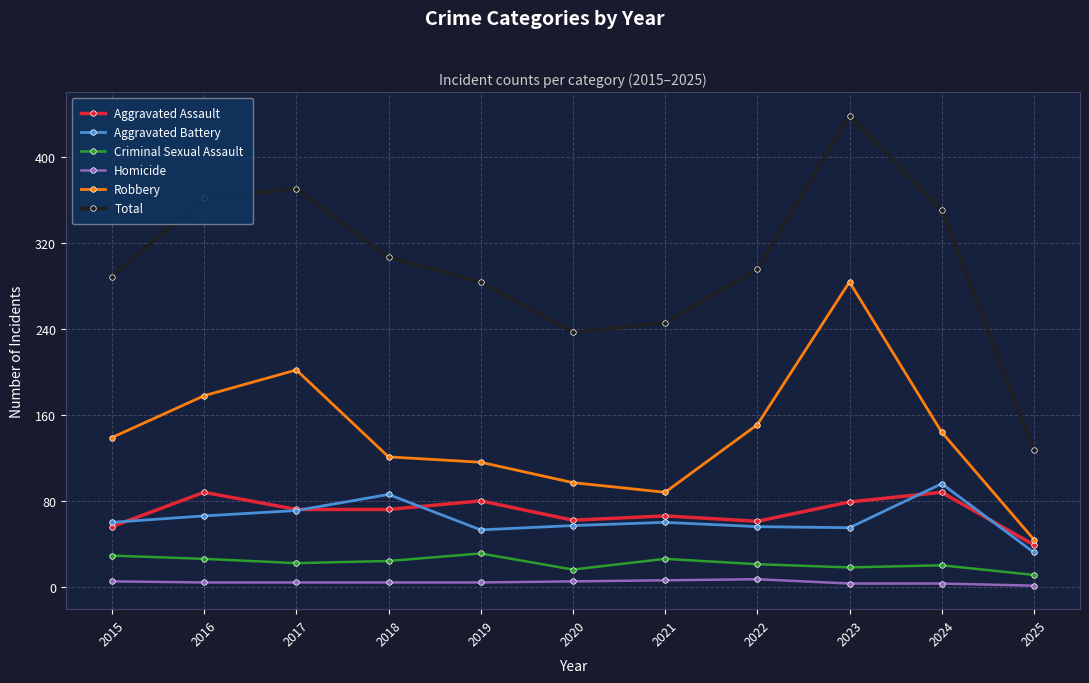

True or false: Robbery has a value of 88 at 2021.

True